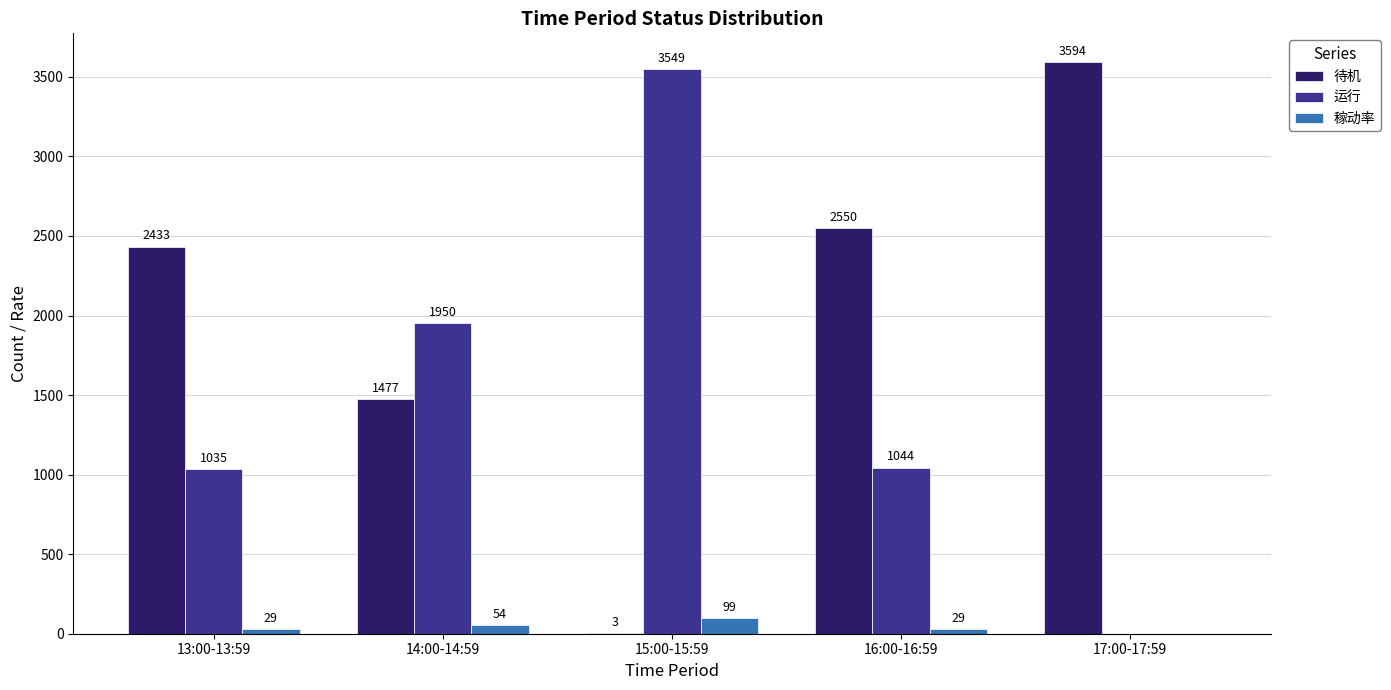

Is it true that 运行 equals 289 at 13:00-13:59?

False